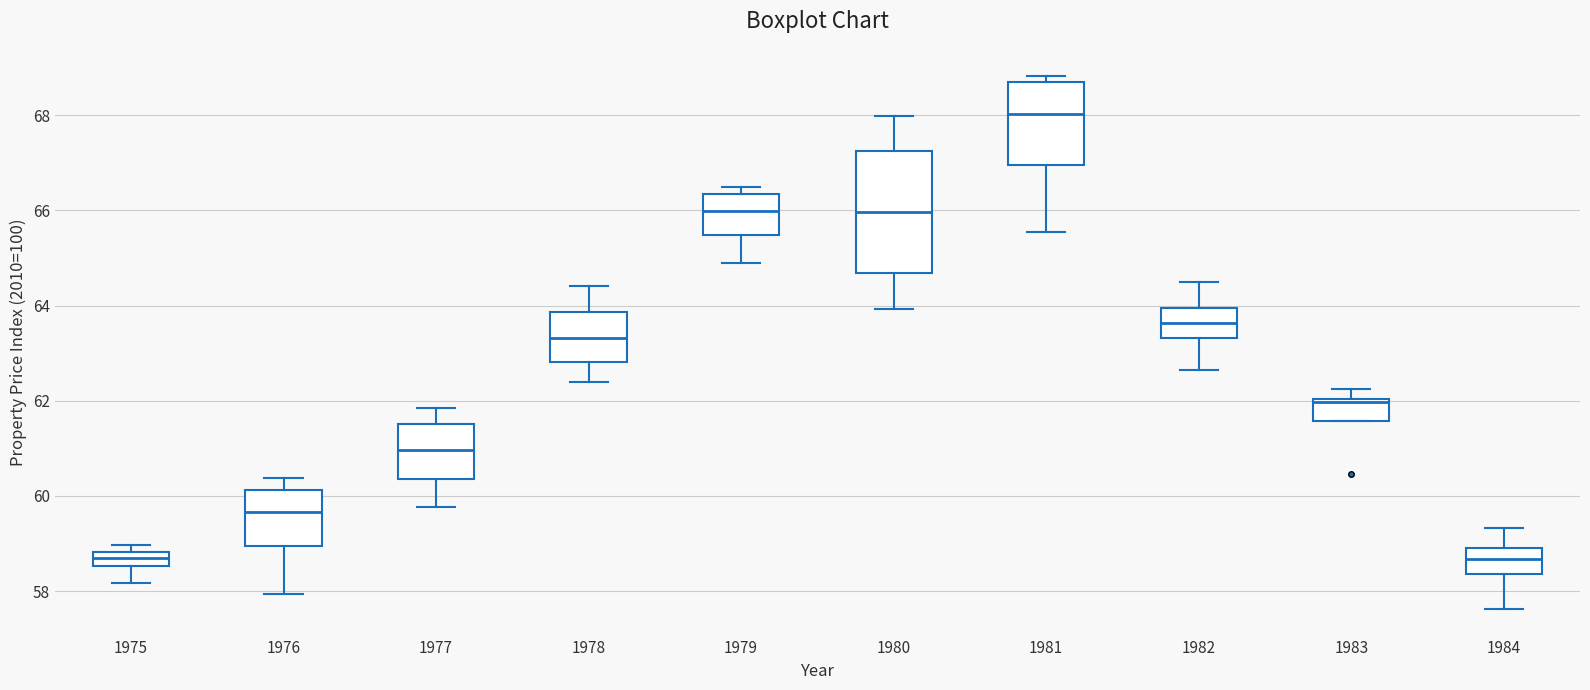

Which box's median line is the highest?

1981